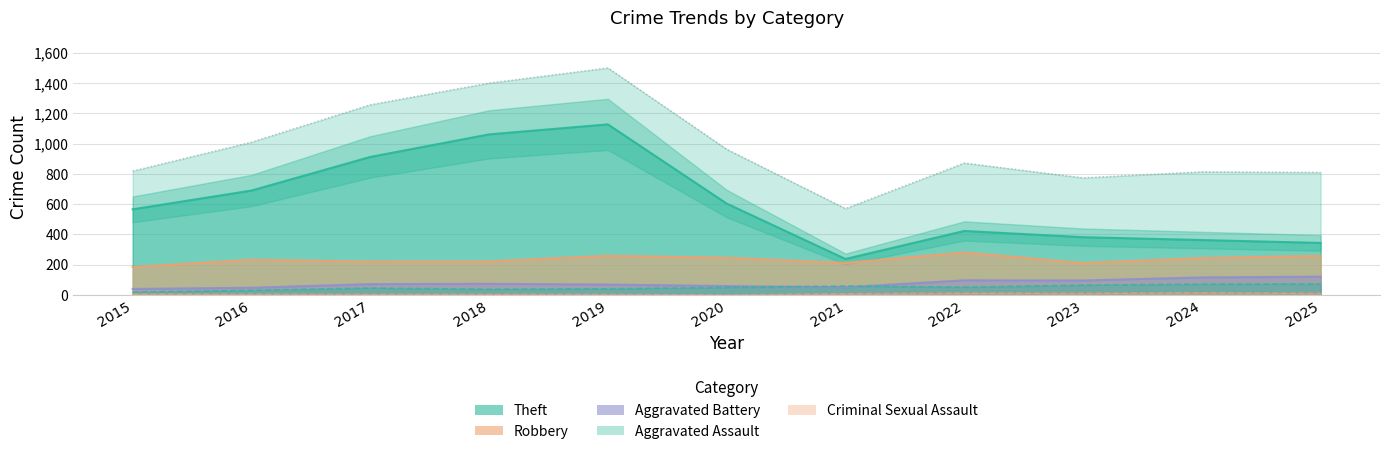

In Total, how many points are higher than both neighbors (excluding endpoints)?

3